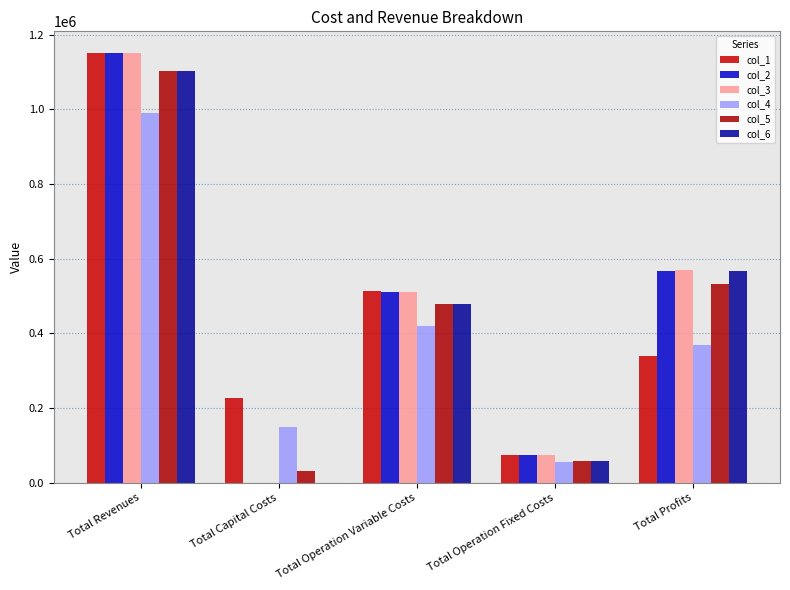

How many data points does each series have?

5